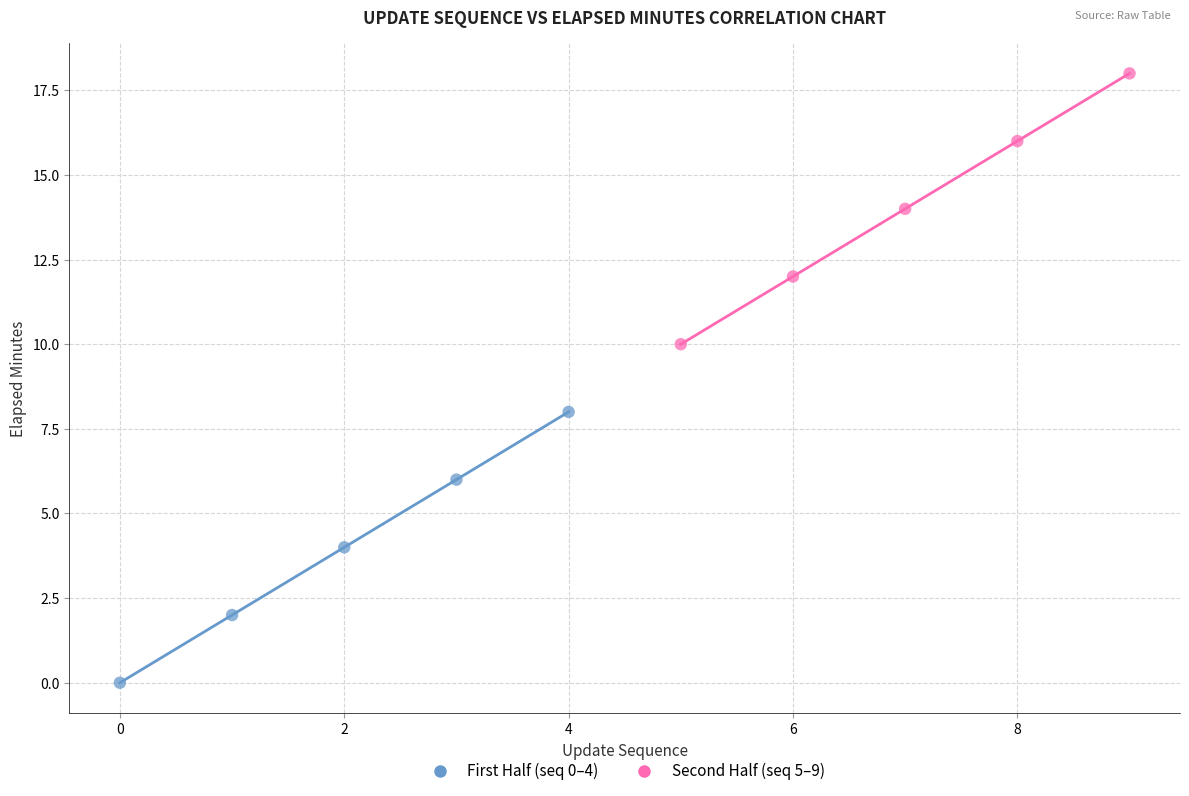

Which series contains the lowest Y value?

First Half (seq 0–4)